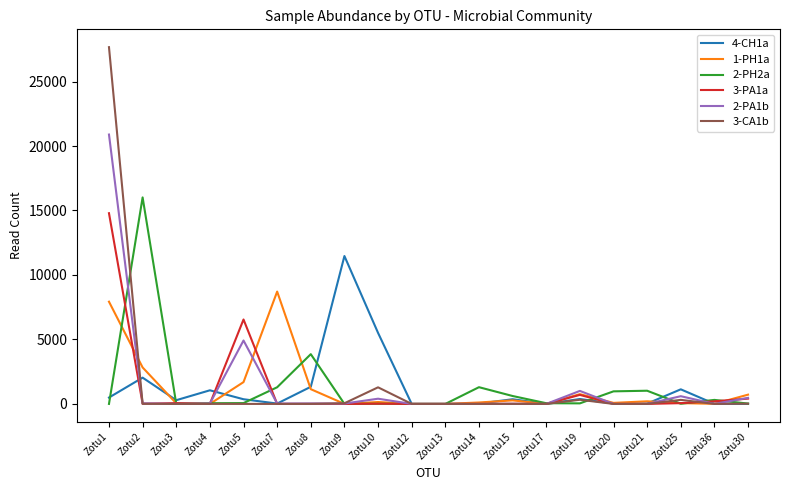

Rank the series by their maximum value, from highest to lowest.

3-CA1b, 2-PA1b, 2-PH2a, 3-PA1a, 4-CH1a, 1-PH1a